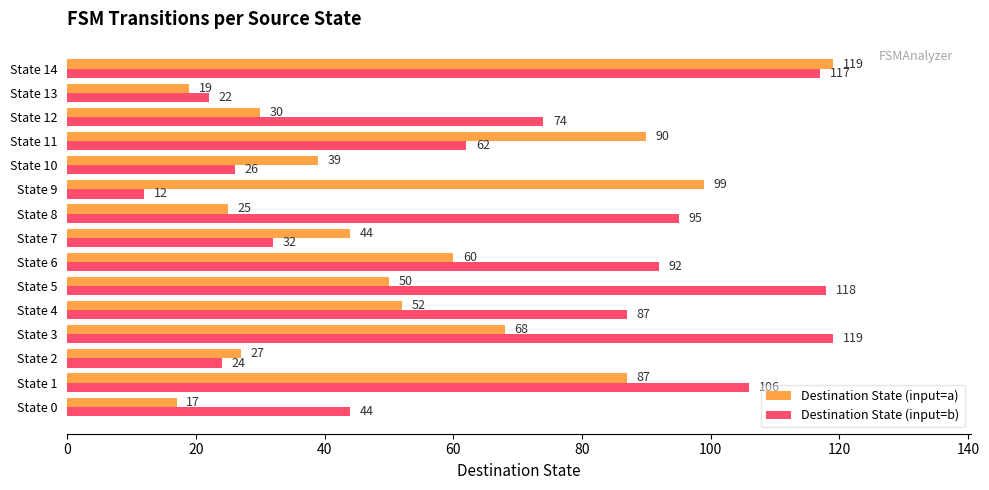

At which label is Destination State (input=b) closest to 65?

State 11